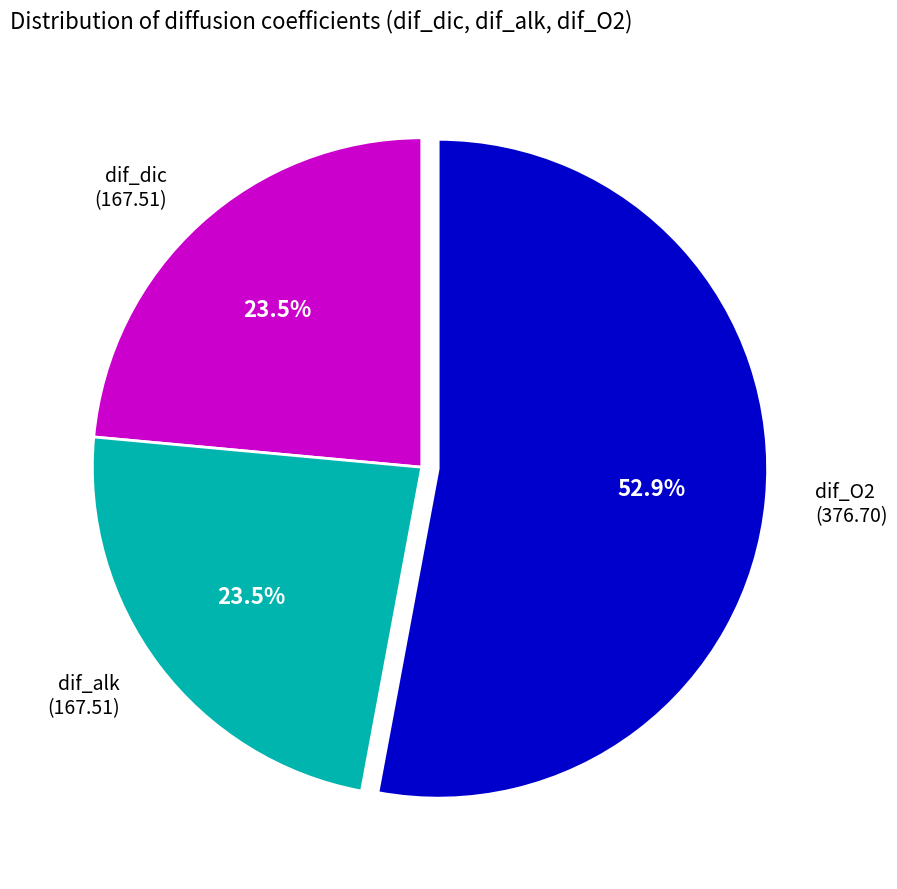

True or false: dif_dic accounts for 9% of the total.

False